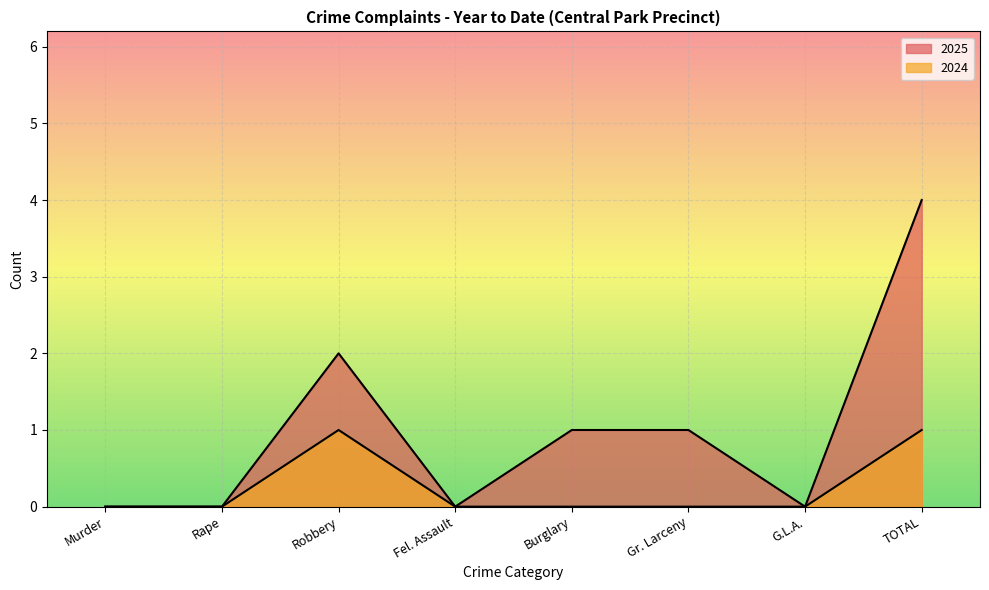

What is the highest value of the 2024 series?

1